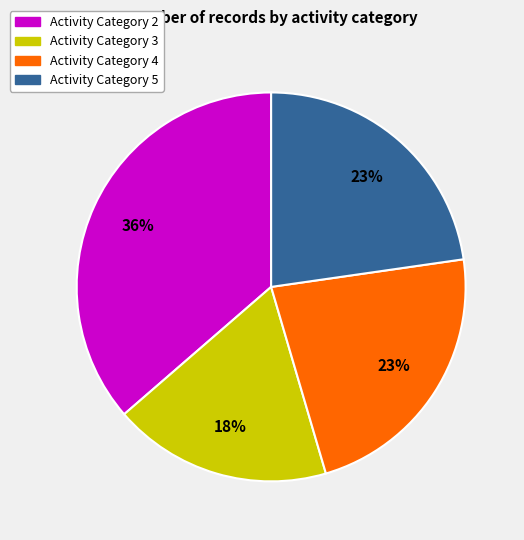

To the nearest percent, what percentage of the pie is Activity Category 5?

23%